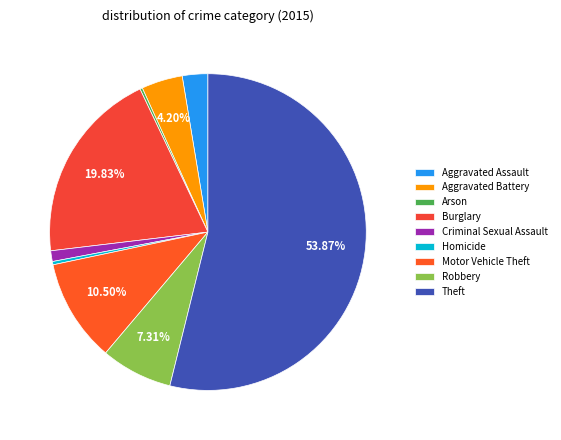

How many segments does this pie chart have?

9